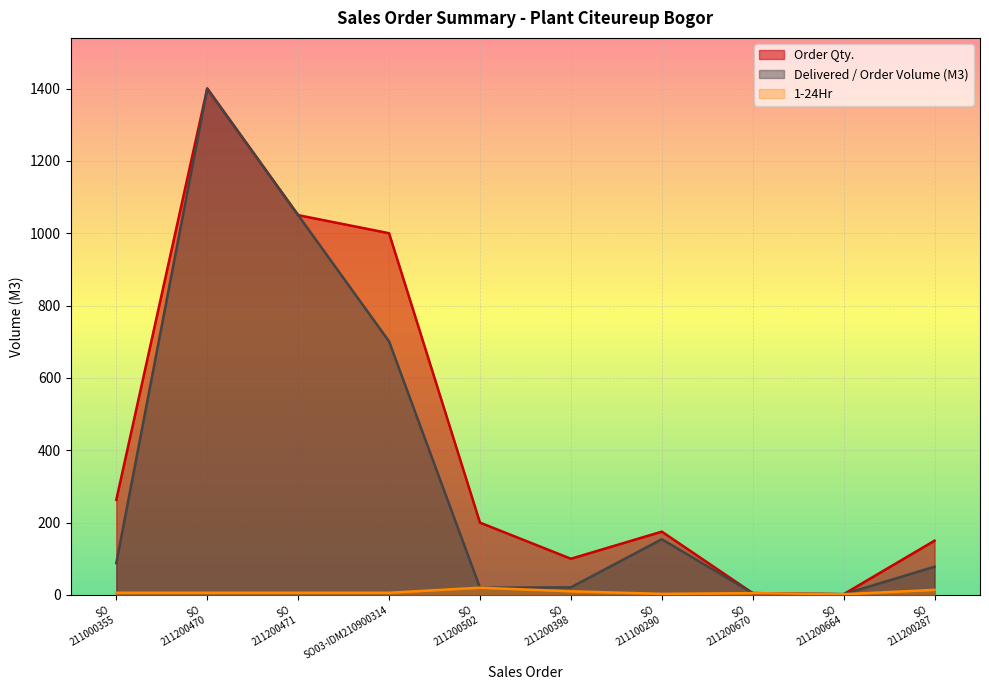

Where is the first local maximum for Order Qty.?

SO
211200470